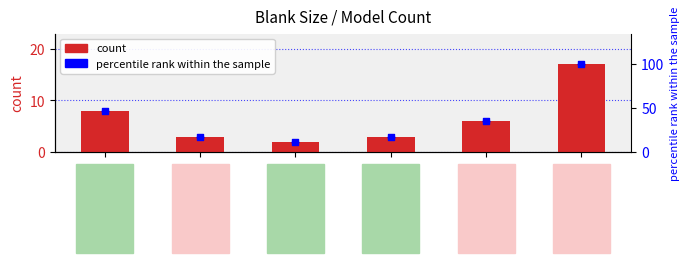

Which has a higher value, 1244x1229 or 925x1838?

925x1838